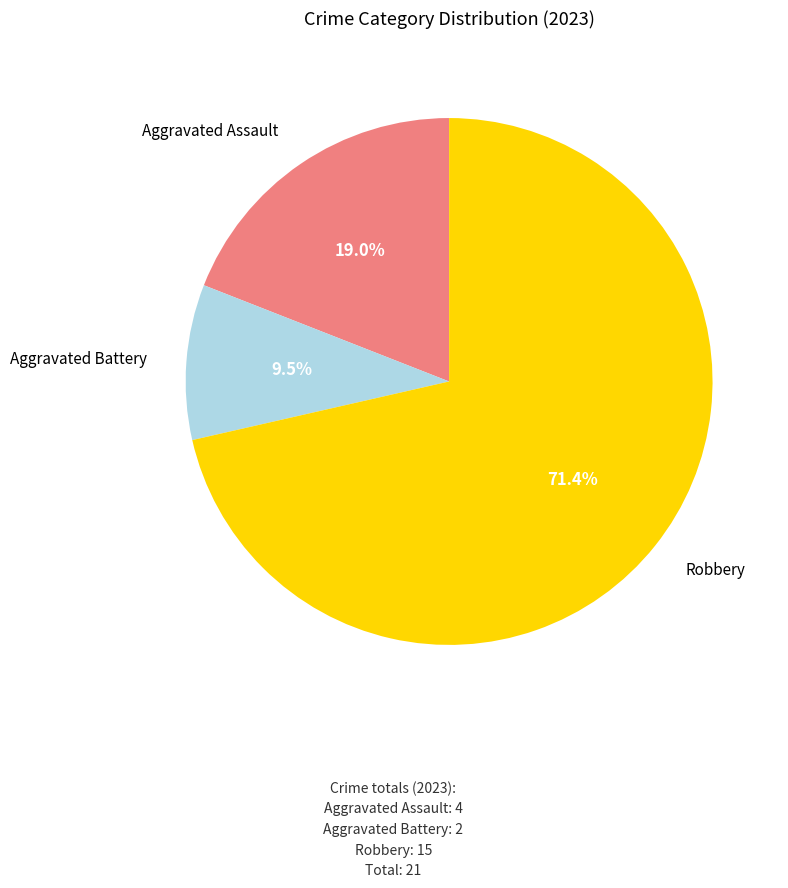

Does any single category account for the majority?

Yes